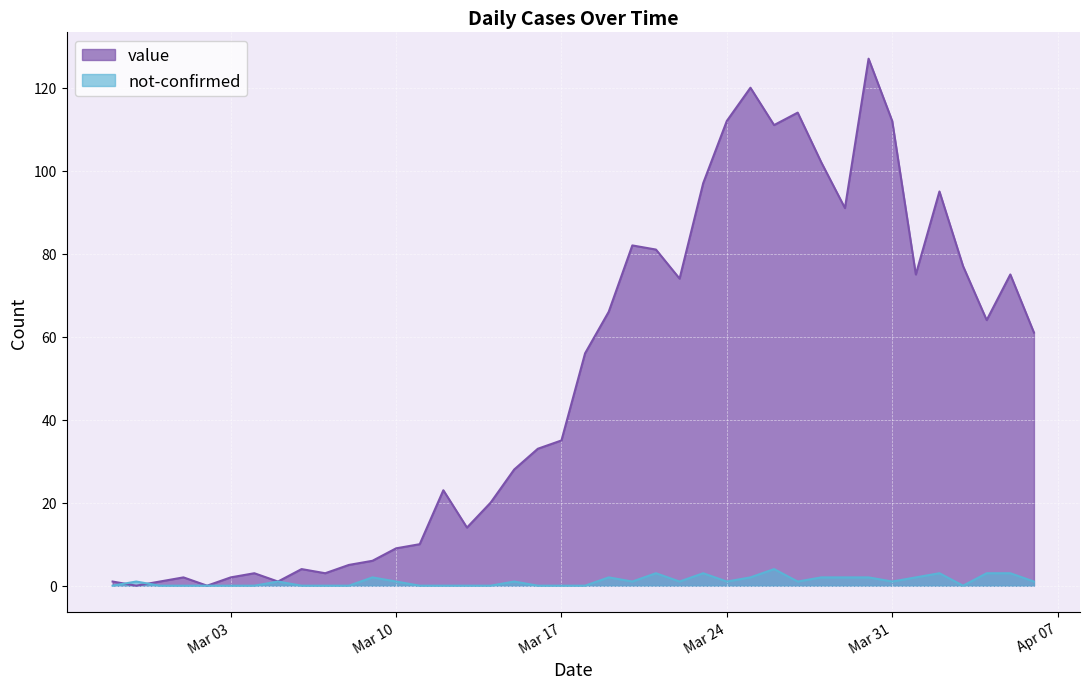

Reading left to right, extract all data points from this chart.

value: 1	0	1	2	0	2	3	1	4	3	5	6	9	10	23	14	20	28	33	35	56	66	82	81	74	97	112	120	111	114	102	91	127	112	75	95	77	64	75	61
not-confirmed: 0	1	0	0	0	0	0	1	0	0	0	2	1	0	0	0	0	1	0	0	0	2	1	3	1	3	1	2	4	1	2	2	2	1	2	3	0	3	3	1